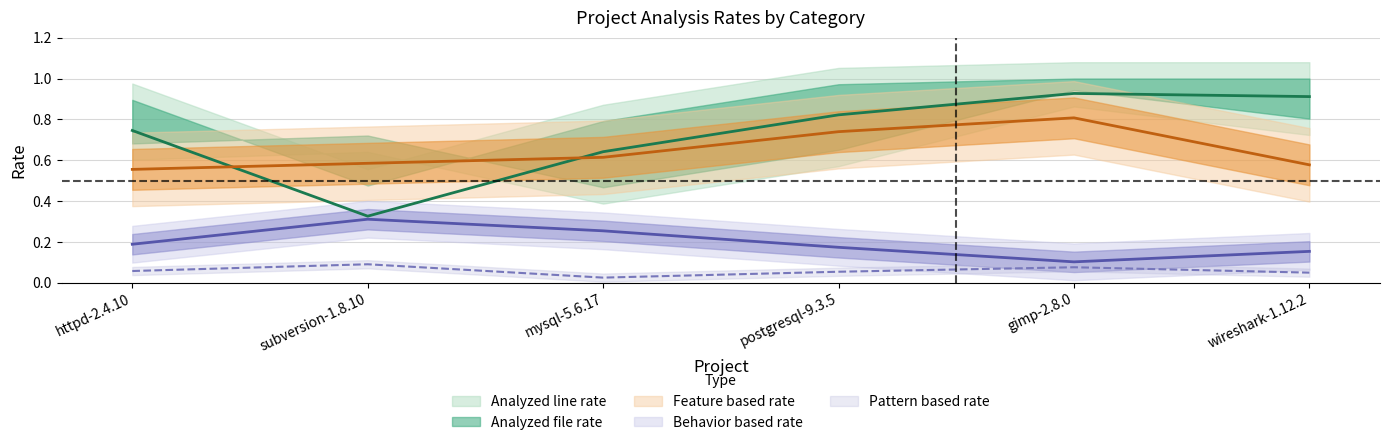

At which label is Behavior based rate closest to 0?

gimp-2.8.0